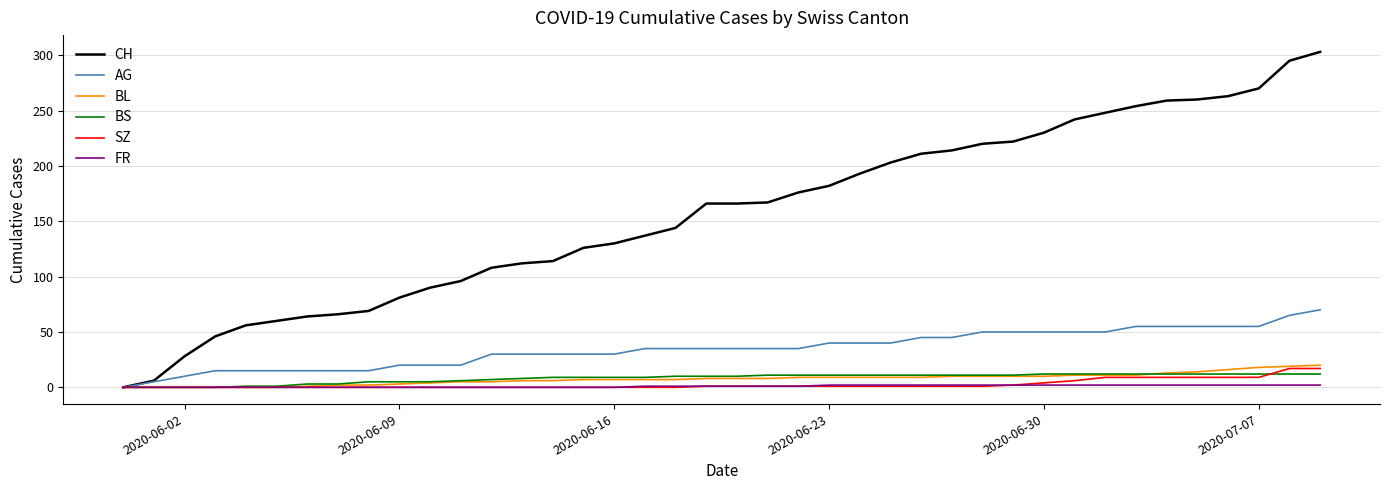

What is the highest value of the SZ series?

17